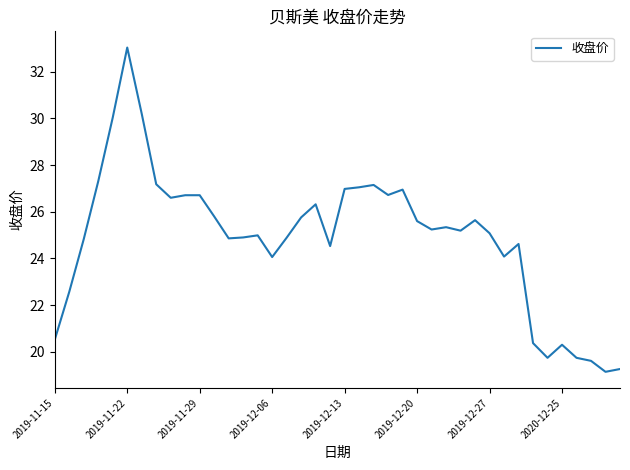

What is the smallest value displayed?

19.1